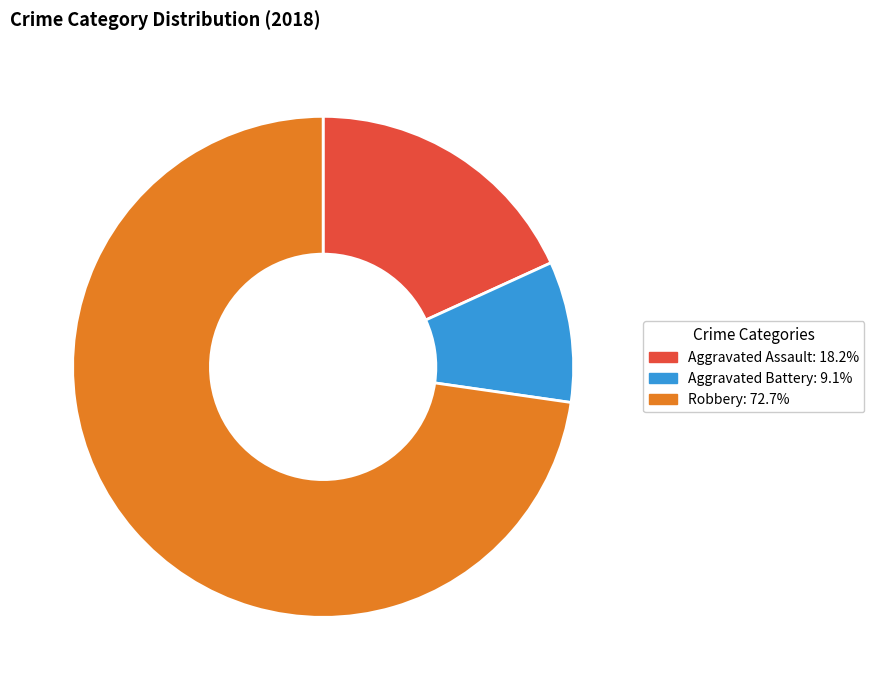

Does any single category account for the majority?

Yes